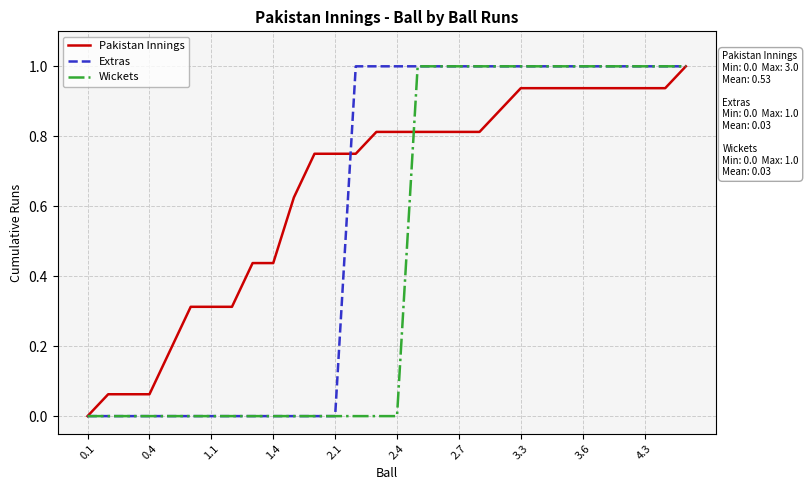

Which series has the largest total across all categories?

Pakistan Innings